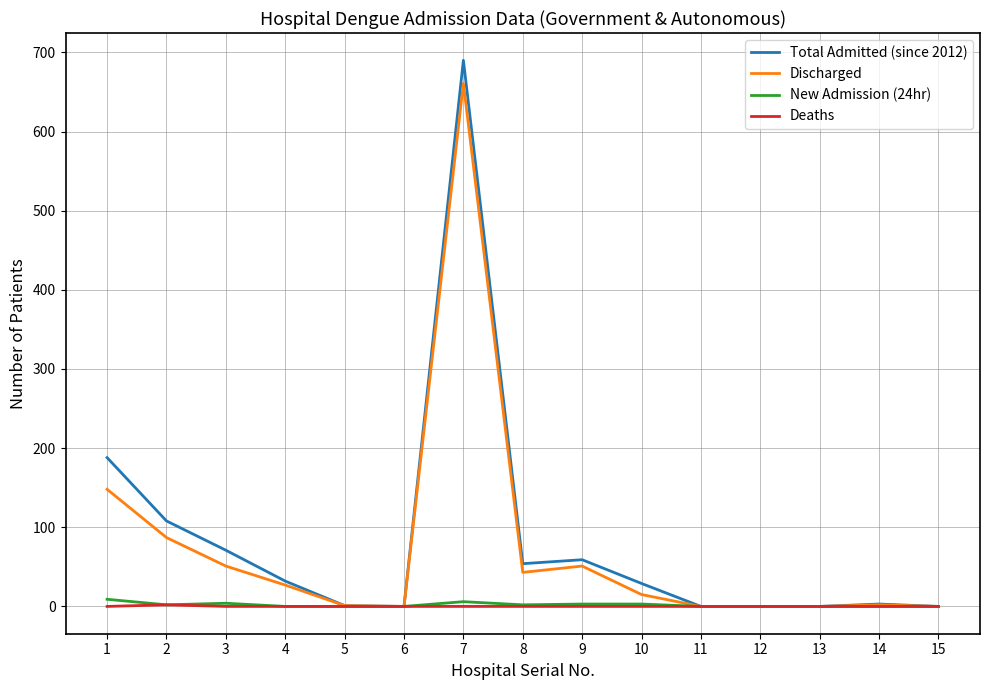

The value of New Admission (24hr) at 10 is 3. True or false?

True